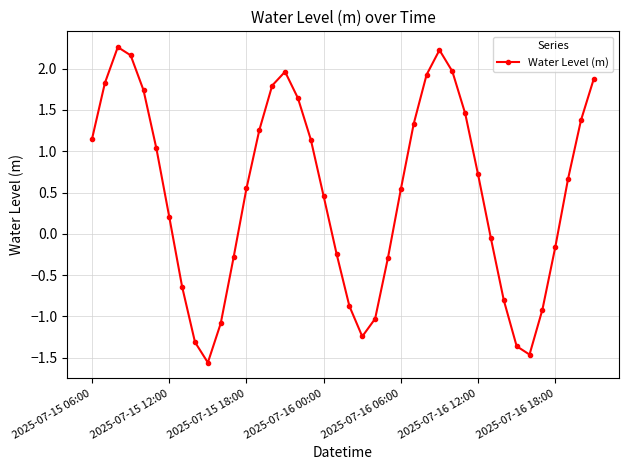

What is the greatest value displayed?

2.3